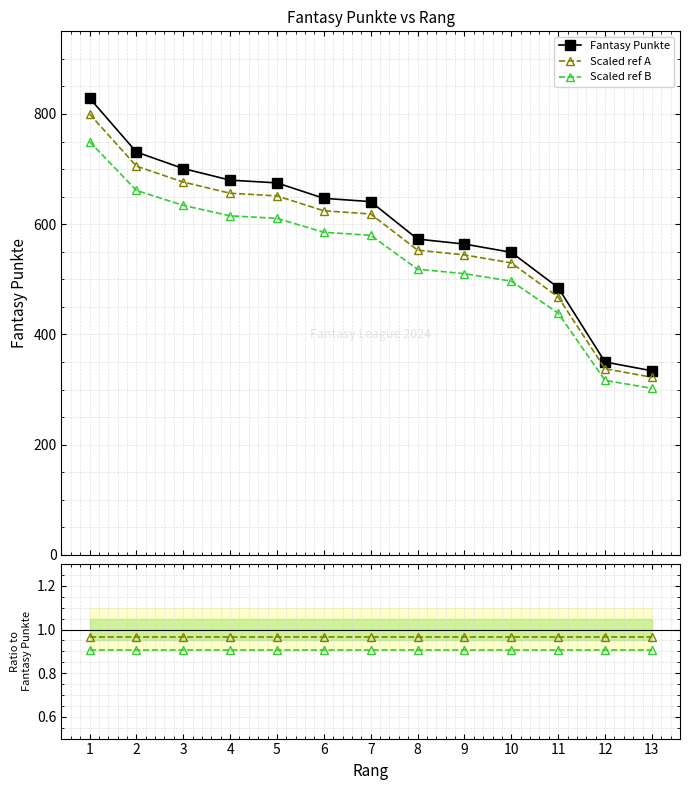

Which series has the widest spread of values?

Fantasy Punkte